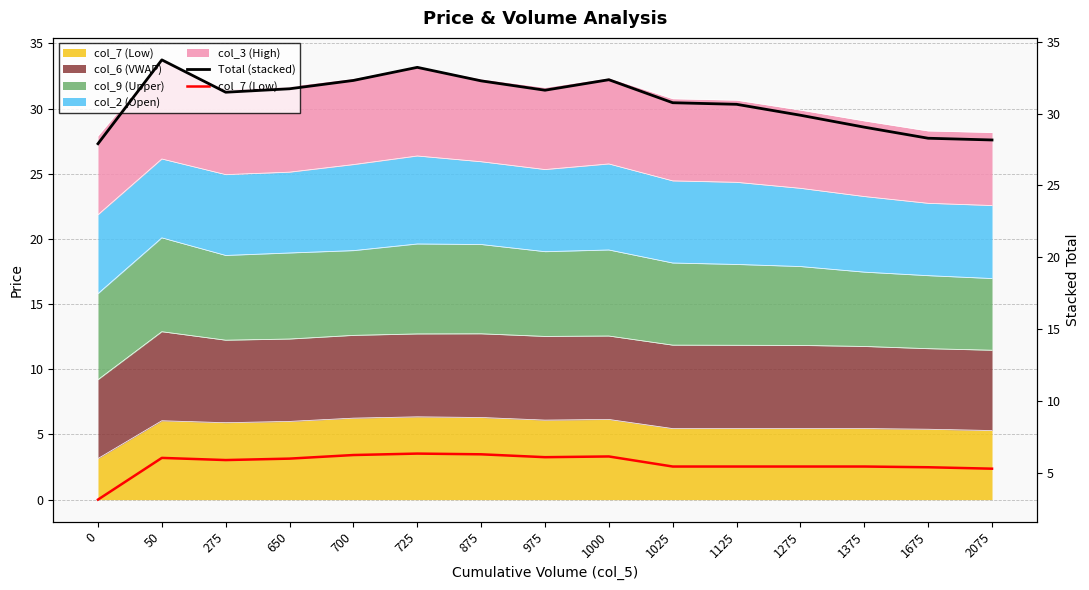

The value of col_7 (Low) at 975 is 9.2. True or false?

False